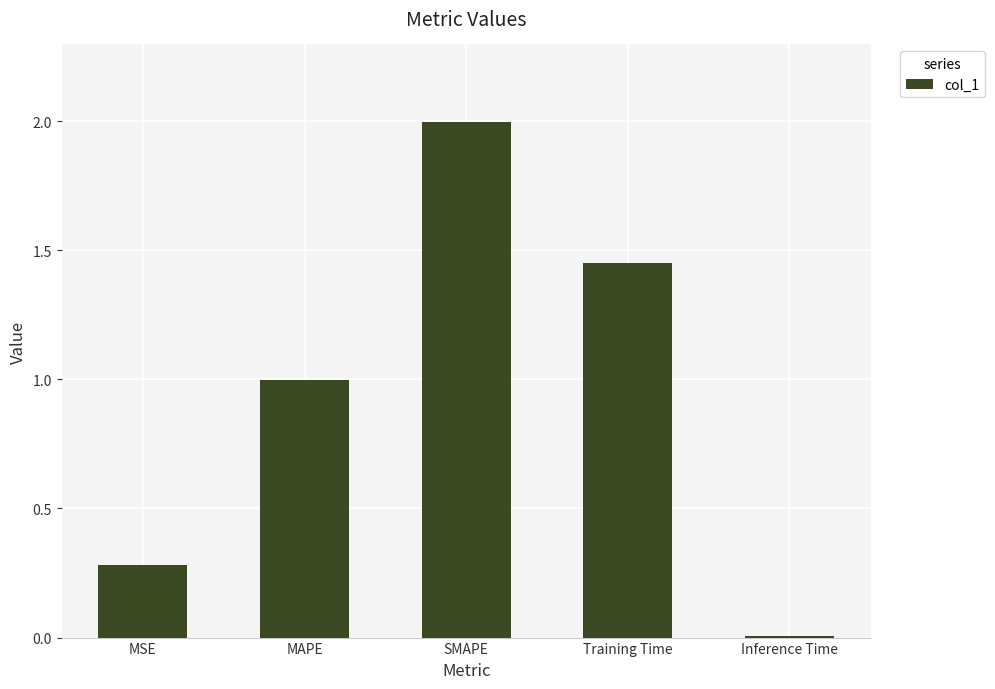

The chart shows a value of 1.8 at MAPE. True or false?

False